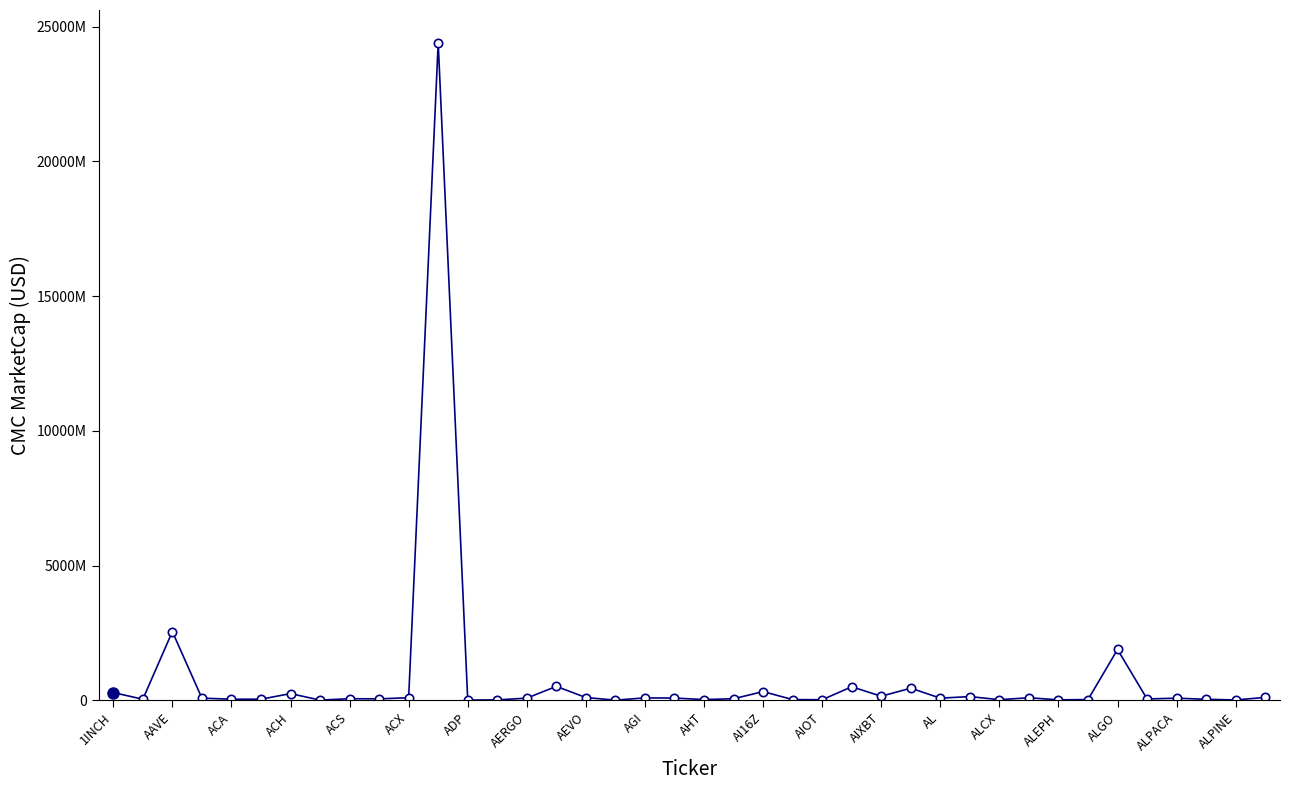

Does the chart display data point markers on the line(s)?

Yes